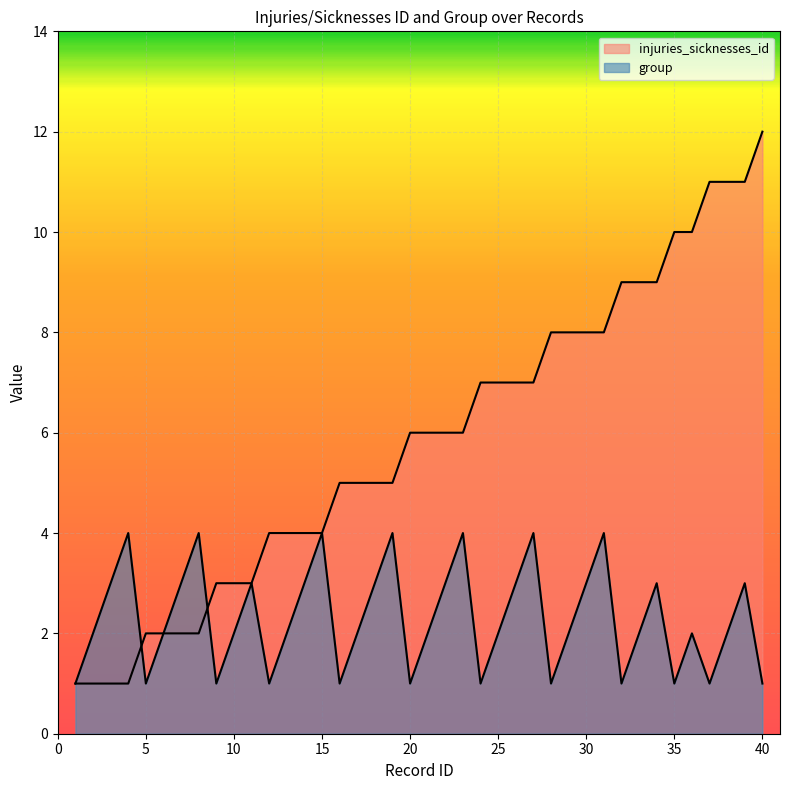

After their last crossing, which series has the higher values: injuries_sicknesses_id or group?

injuries_sicknesses_id